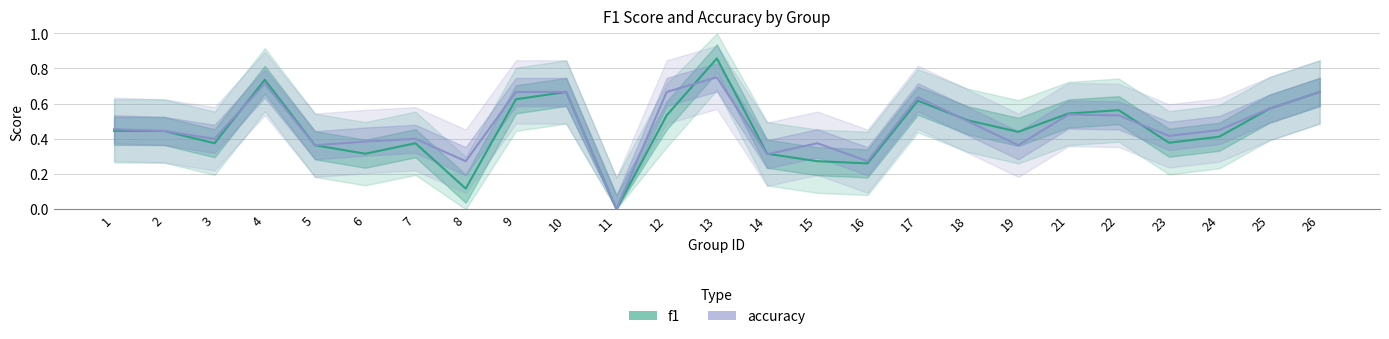

True or false: accuracy has more than 0 interior local peaks.

True